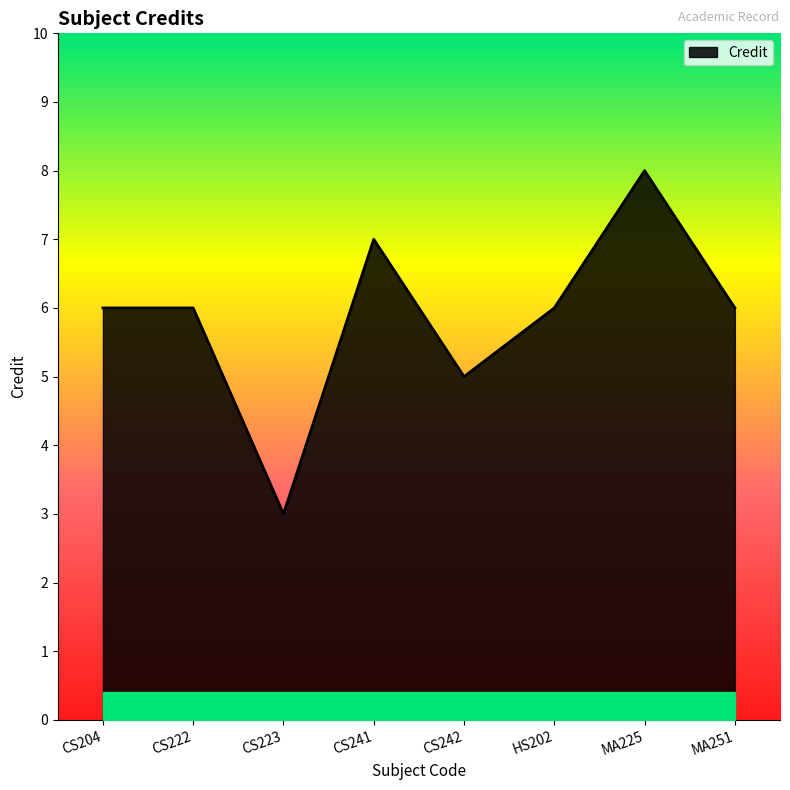

Which category has the lowest value across all series?

CS223